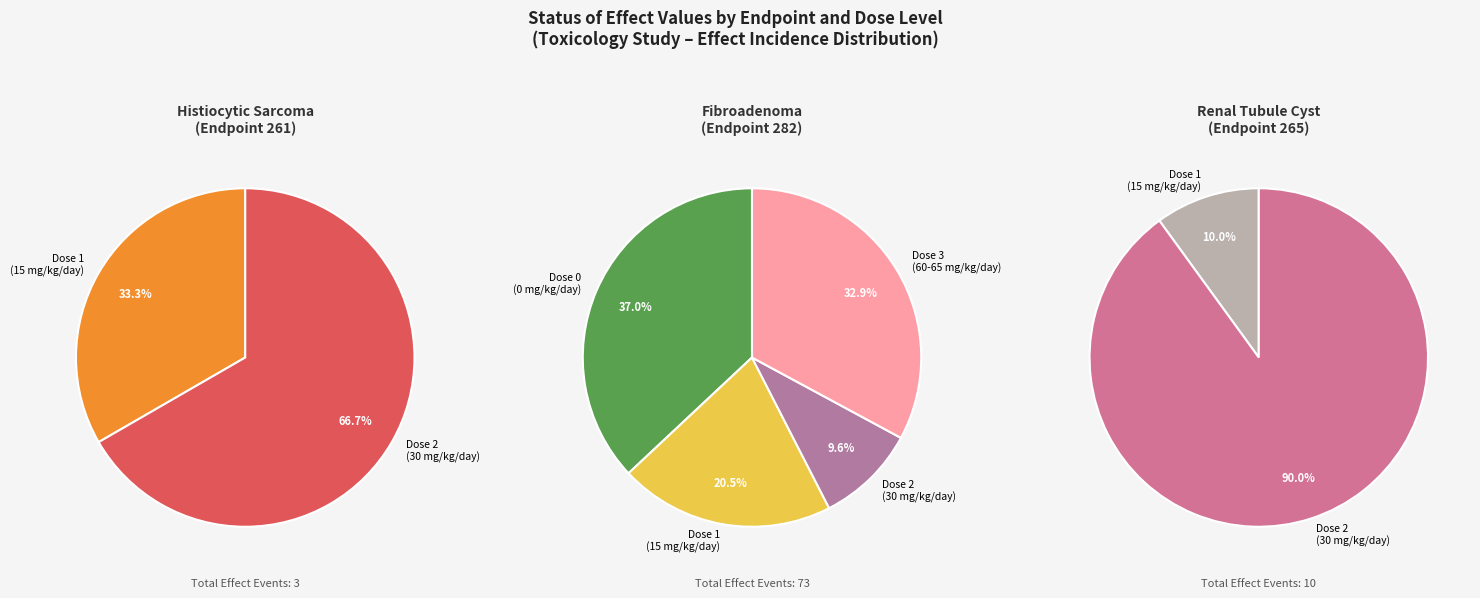

Which category accounts for the majority?

dose_level_2